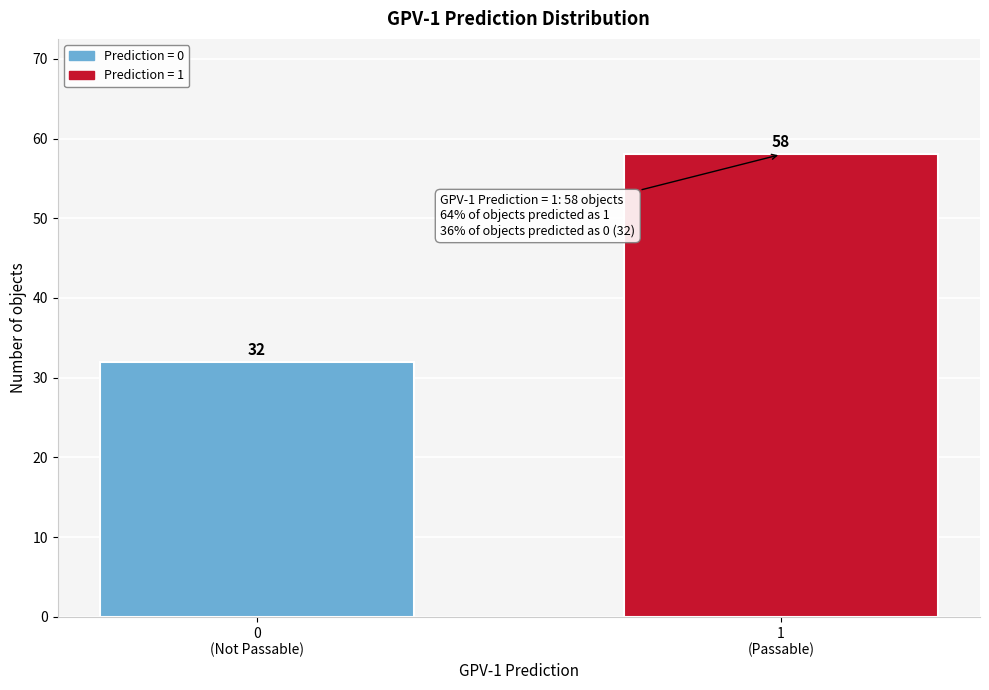

Reading left to right, extract all data points from this chart.

32	58